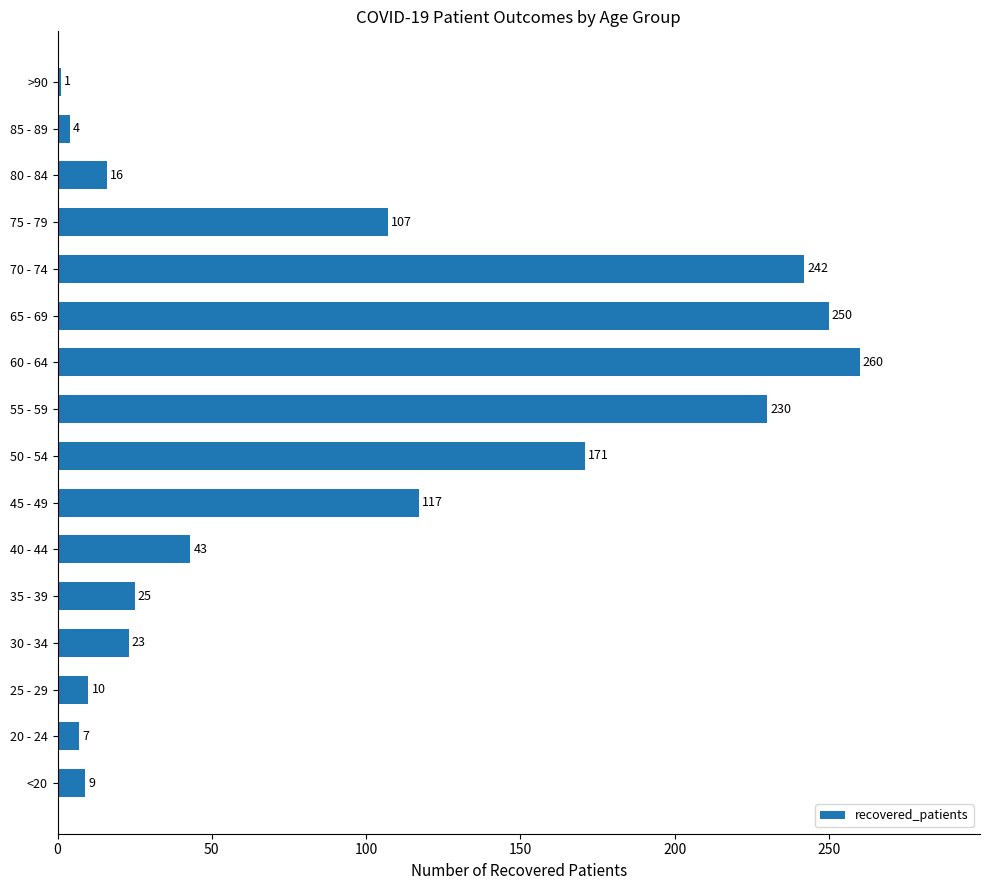

How many categories are shown in the chart?

16